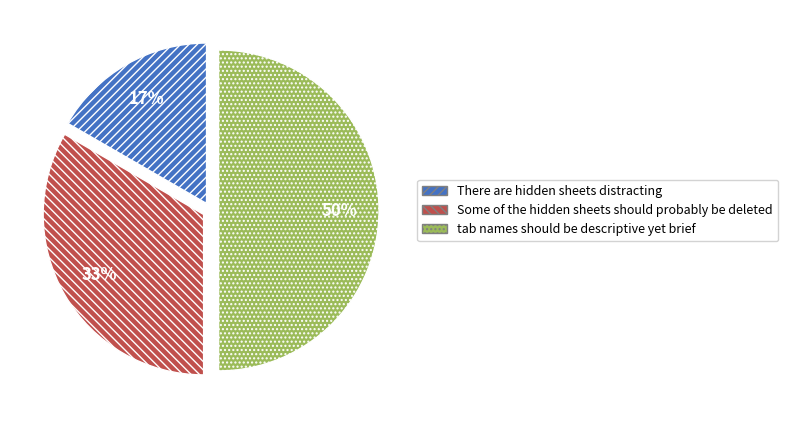

Which category has the biggest portion of the pie?

tab names should be descriptive yet brief